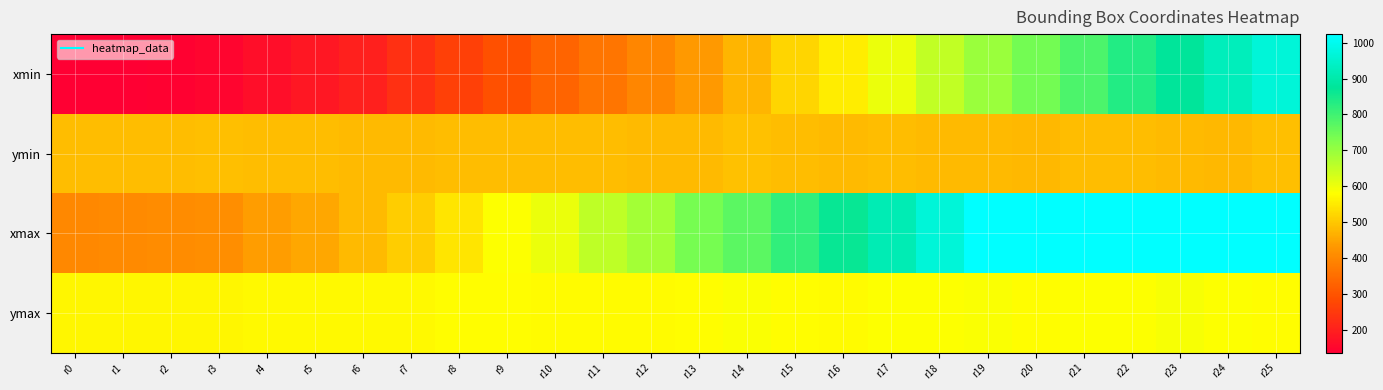

At how many categories does at least one series exceed 819?

10